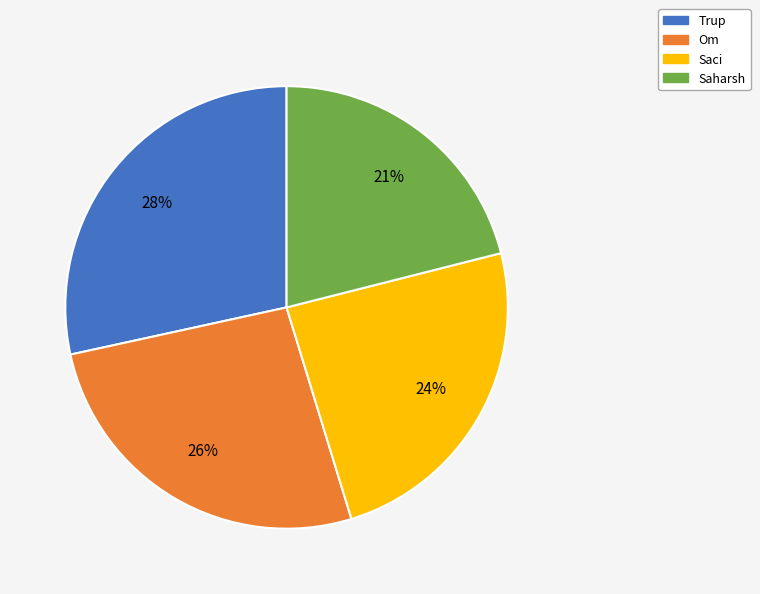

Does Om account for over 50% of the chart?

No